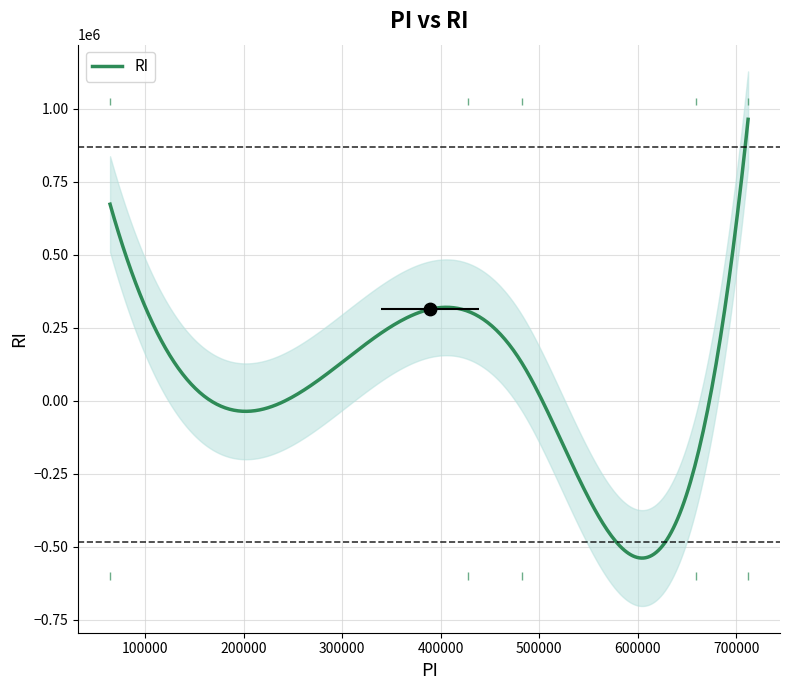

Between 64347 and 482274, which is larger?

64347